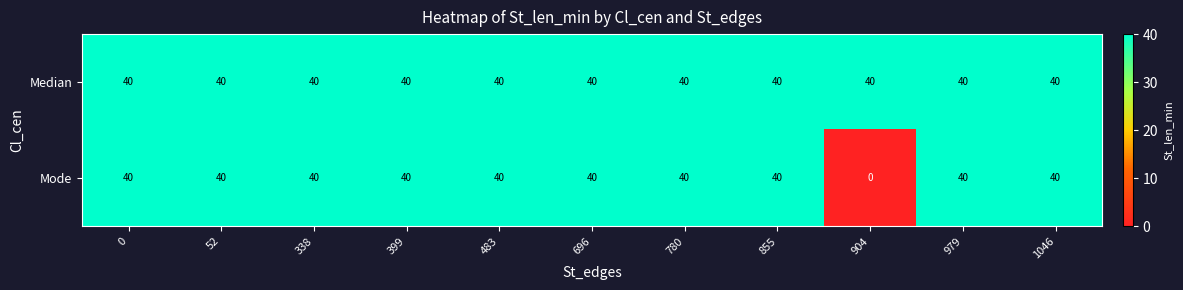

List the series in order of their overall mean, highest first.

Median, Mode